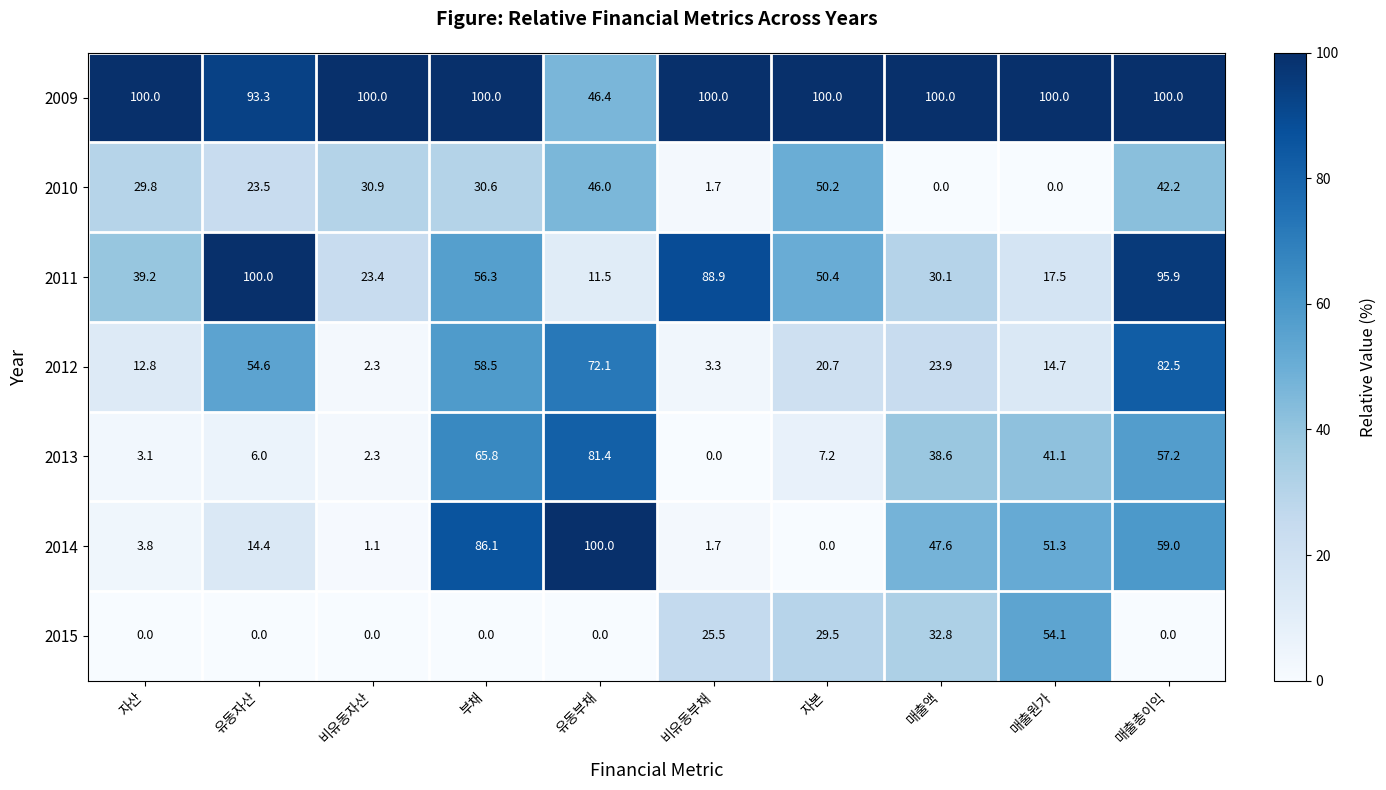

How many categories are shown in the chart?

10